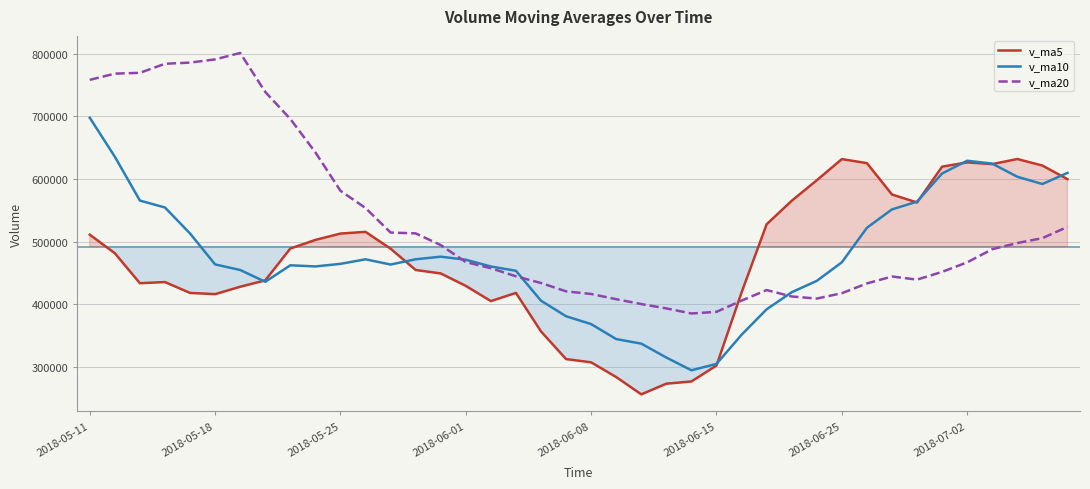

The v_ma5 series shows 527540.9 at 27. True or false?

True